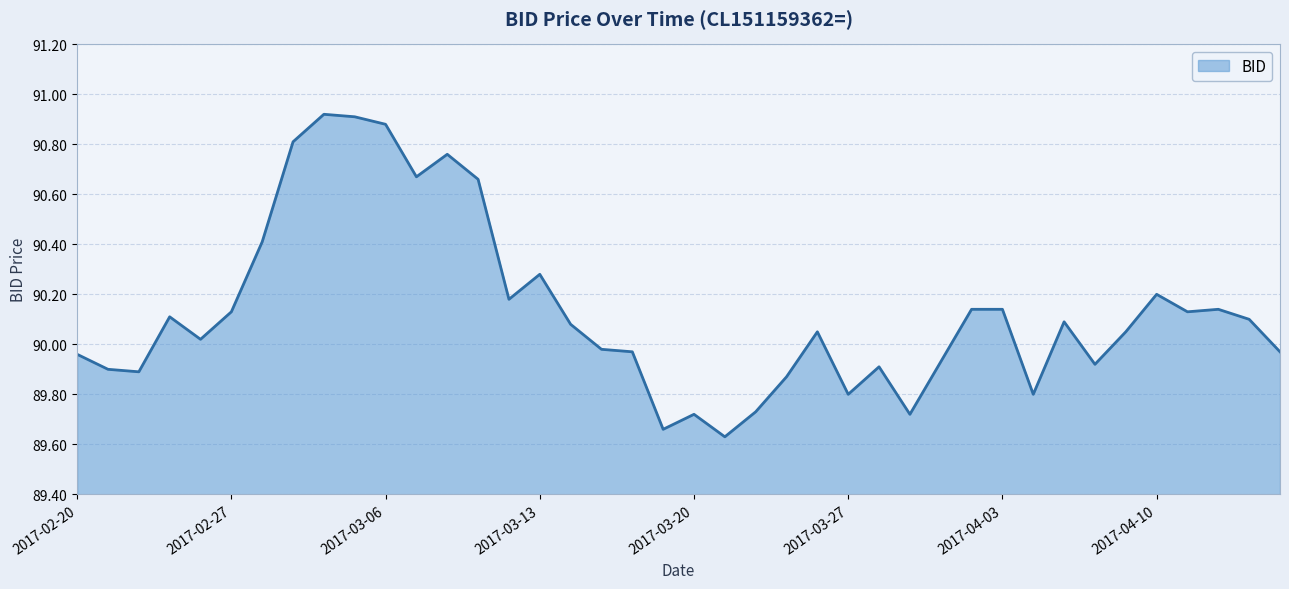

What is the difference between the second highest and minimum values?

1.3